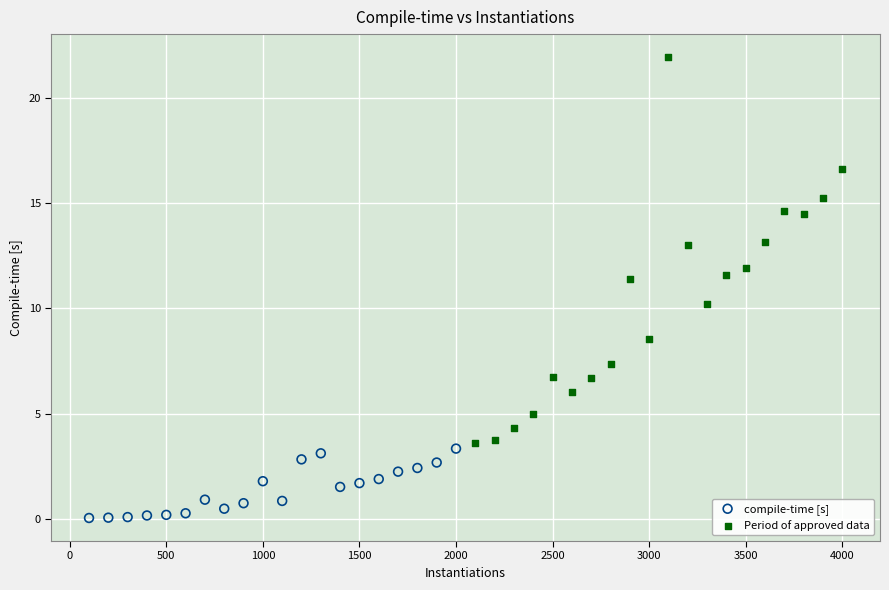

Which series has the largest Y range (max minus min)?

Period of approved data